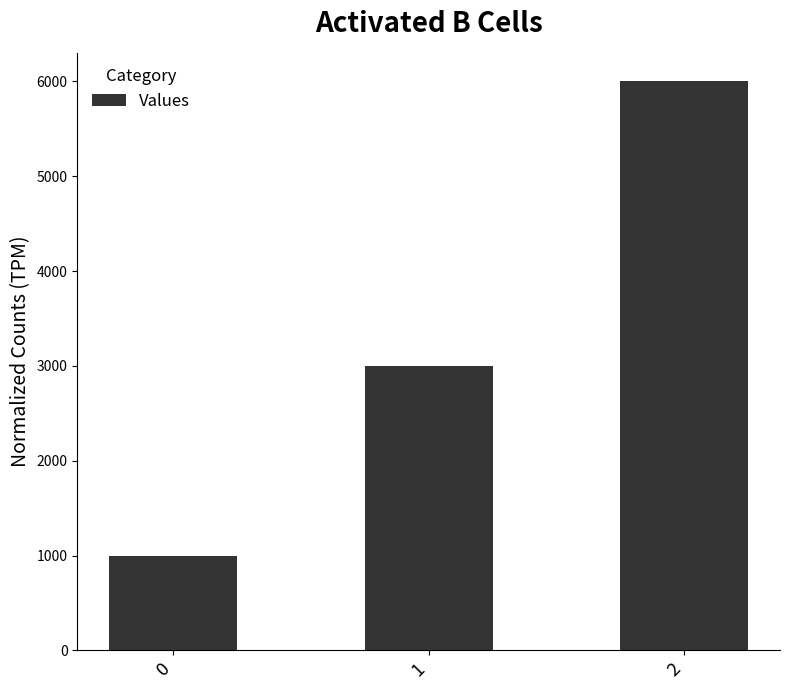

The chart shows a value of 314 at 0. True or false?

False